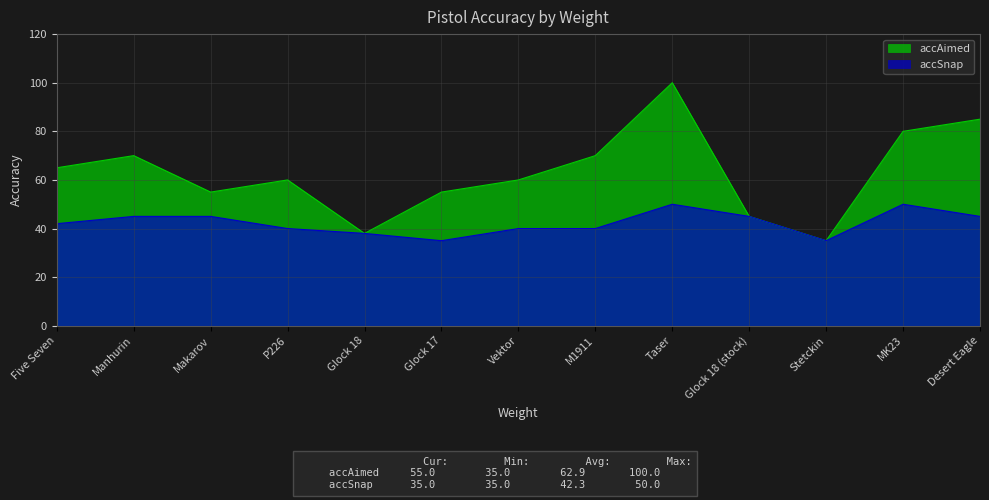

What is the smallest value displayed?

35